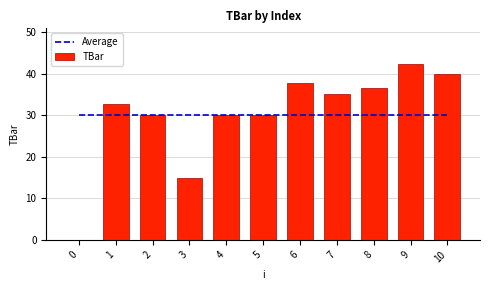

What is the value of the Average bar at the 3rd from the left?

30.0